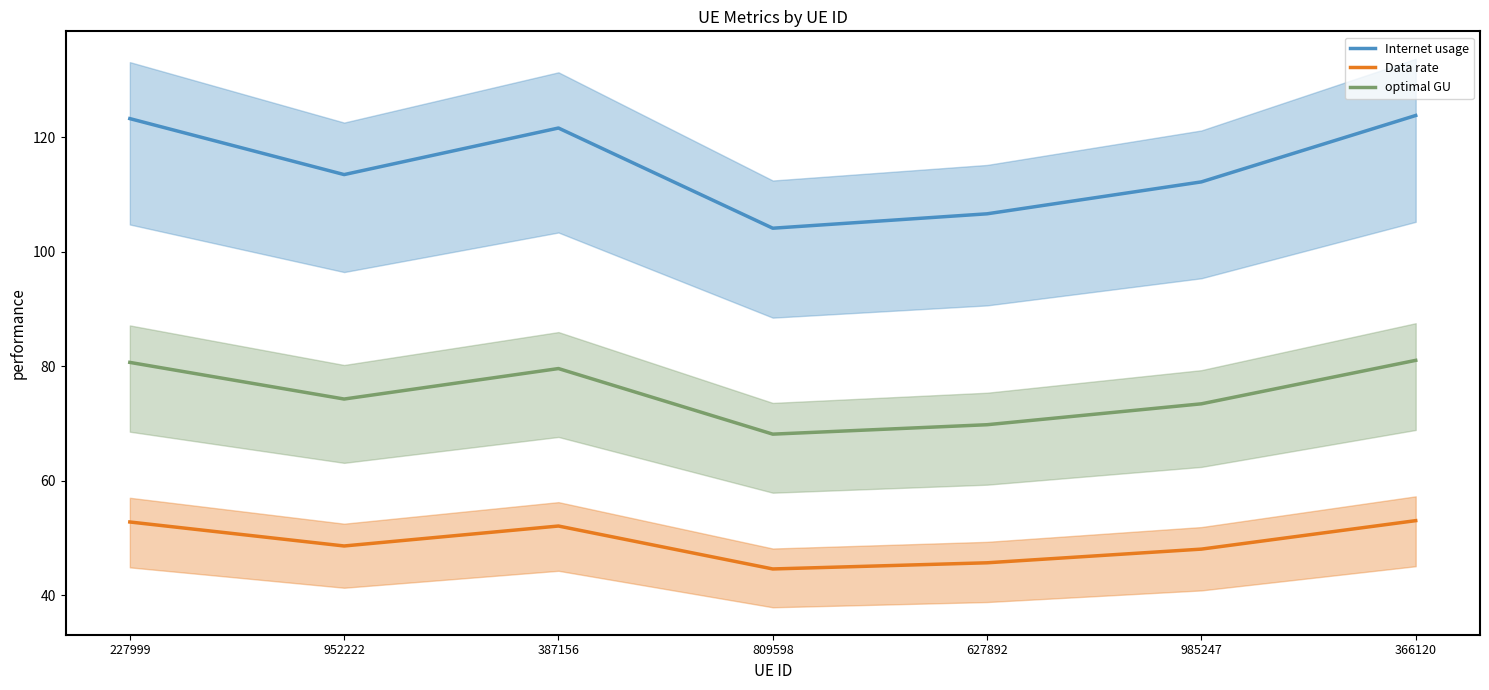

What value does the Internet usage series have at 952222?

113.5